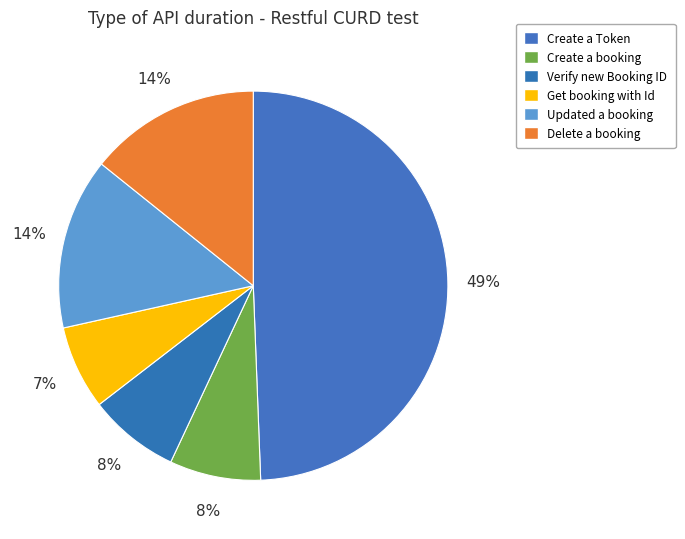

To the nearest percent, what is the difference between the largest and smallest slice percentages?

42%